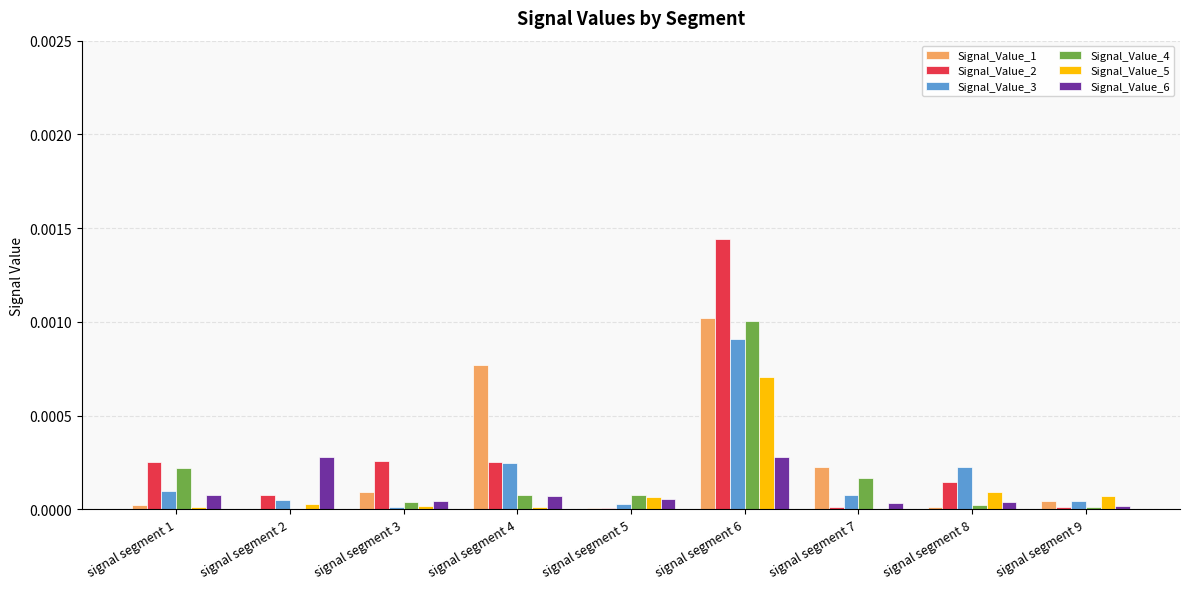

What are all the series names shown in the legend?

Signal_Value_1, Signal_Value_2, Signal_Value_3, Signal_Value_4, Signal_Value_5, Signal_Value_6